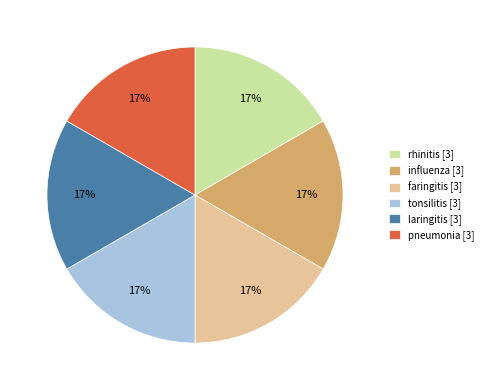

How many segments does this pie chart have?

6